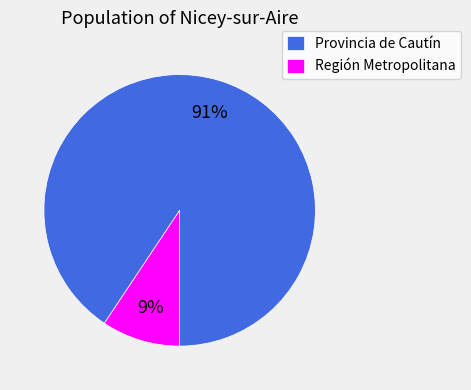

What is the majority slice?

Provincia de Cautín